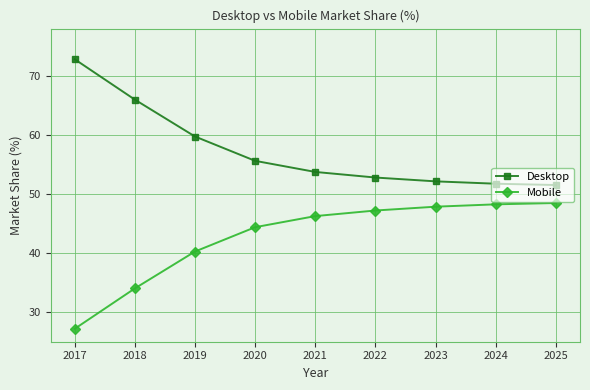

Is it true that Mobile equals 22.1 at 2021?

False